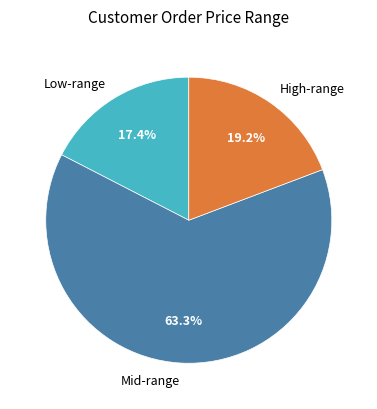

How many segments does this pie chart have?

3